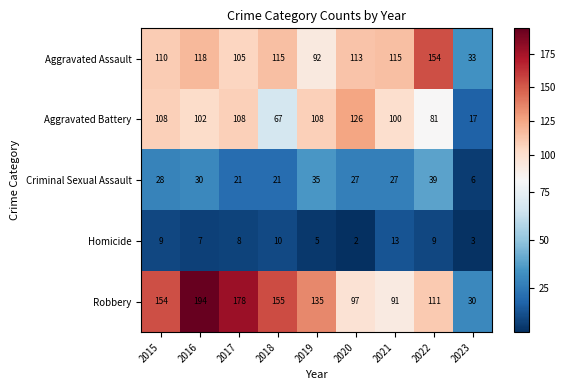

Is it true that Criminal Sexual Assault equals 21 at 2018?

True